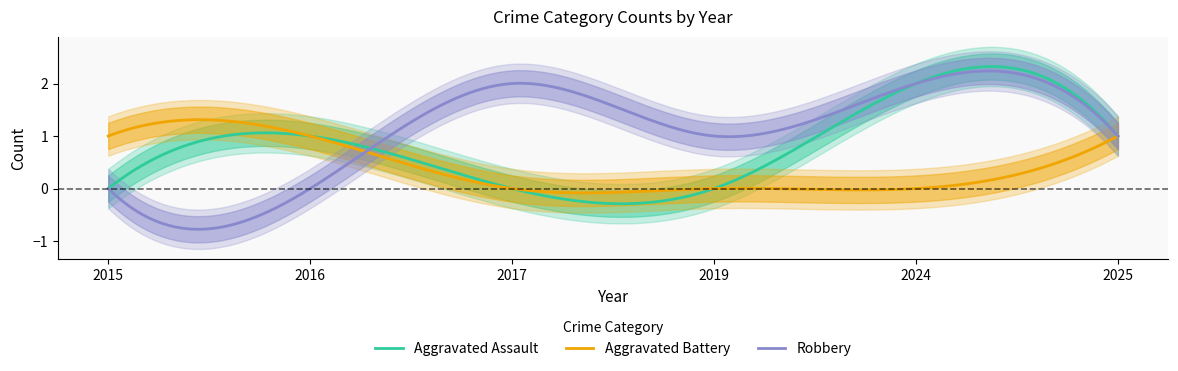

Which series has the widest spread of values?

Aggravated Assault